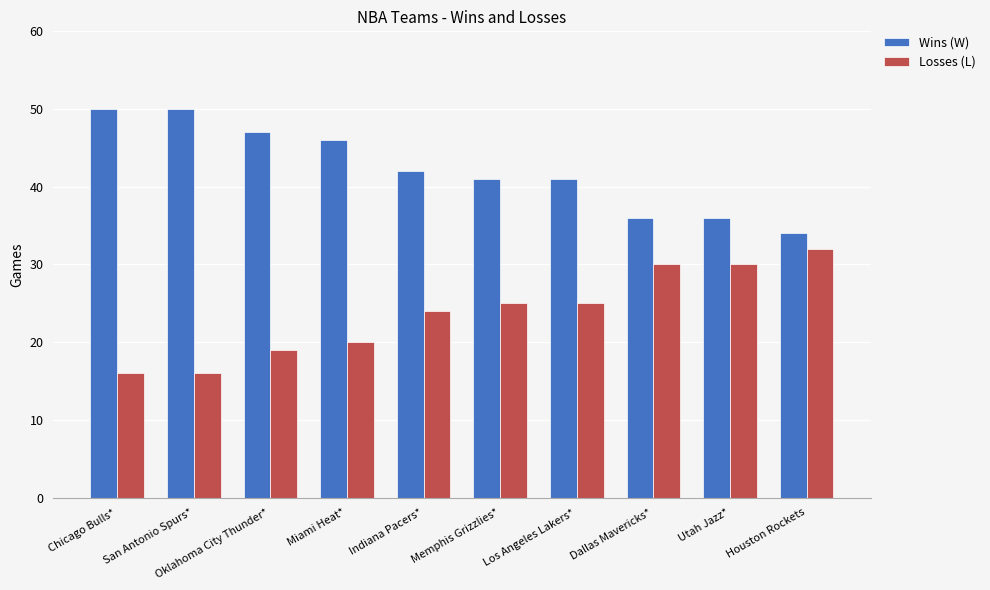

What is the lowest value of the Wins (W) series?

34